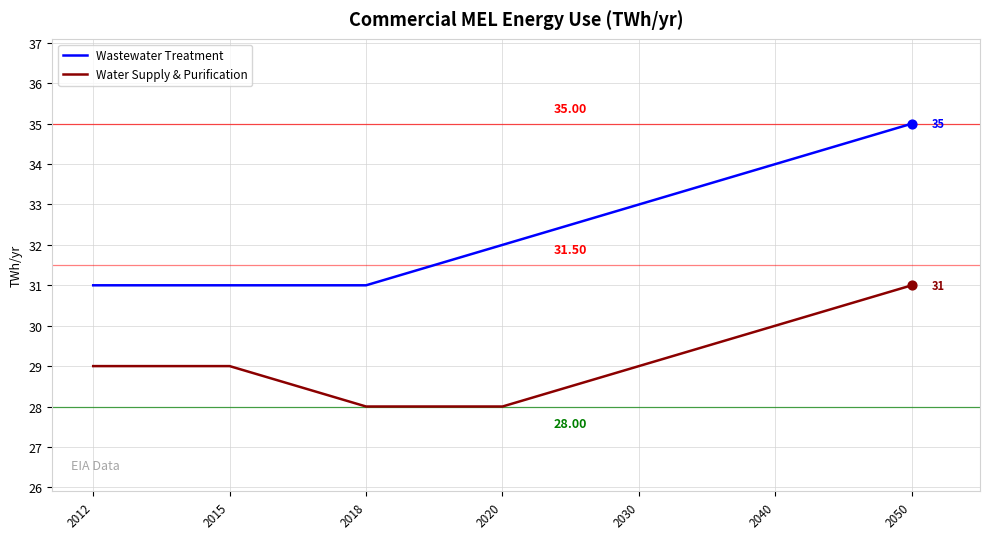

Is the value of Wastewater Treatment at 2040 greater than the value of Water Supply & Purification at 2030?

Yes